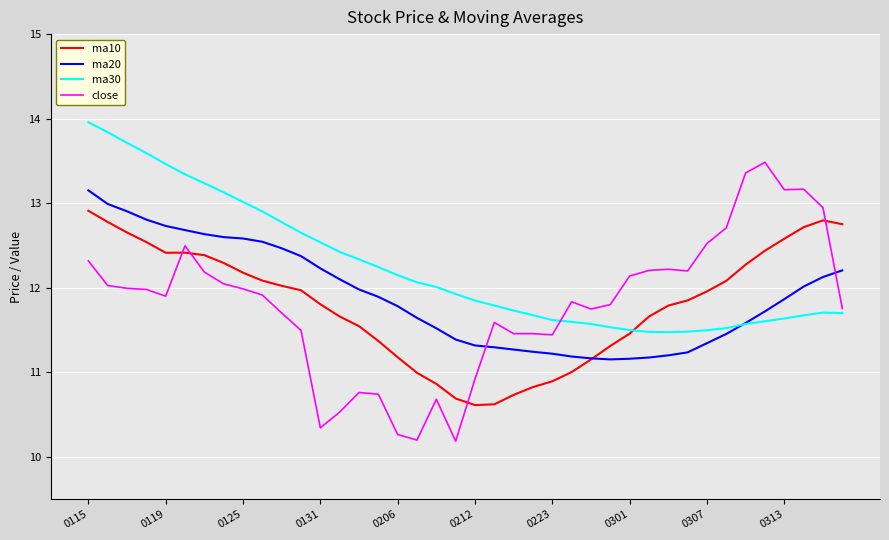

Which series ends up on top after the final intersection of close and ma20?

ma20